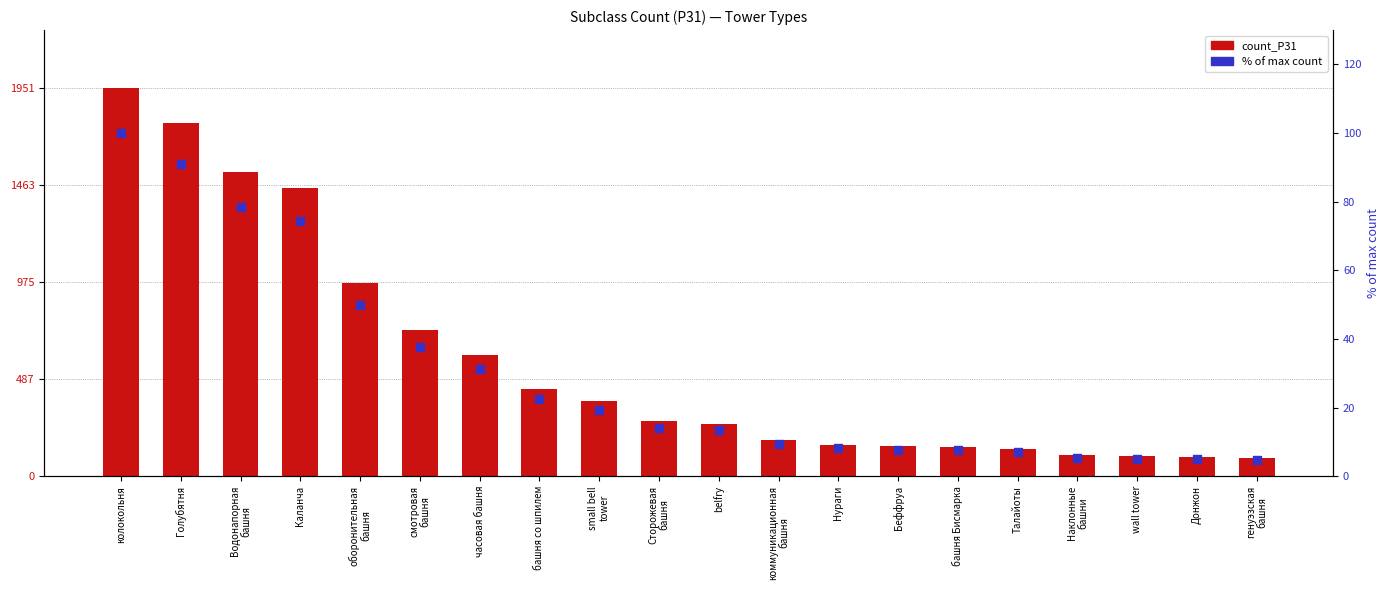

At which category is the sum across all series the highest?

колокольня